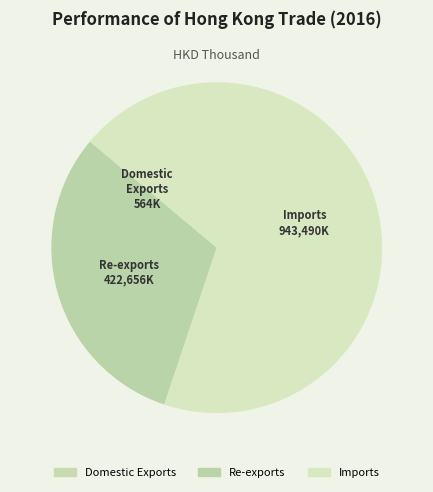

To the nearest percent, what is the difference between the largest and smallest slice percentages?

69%